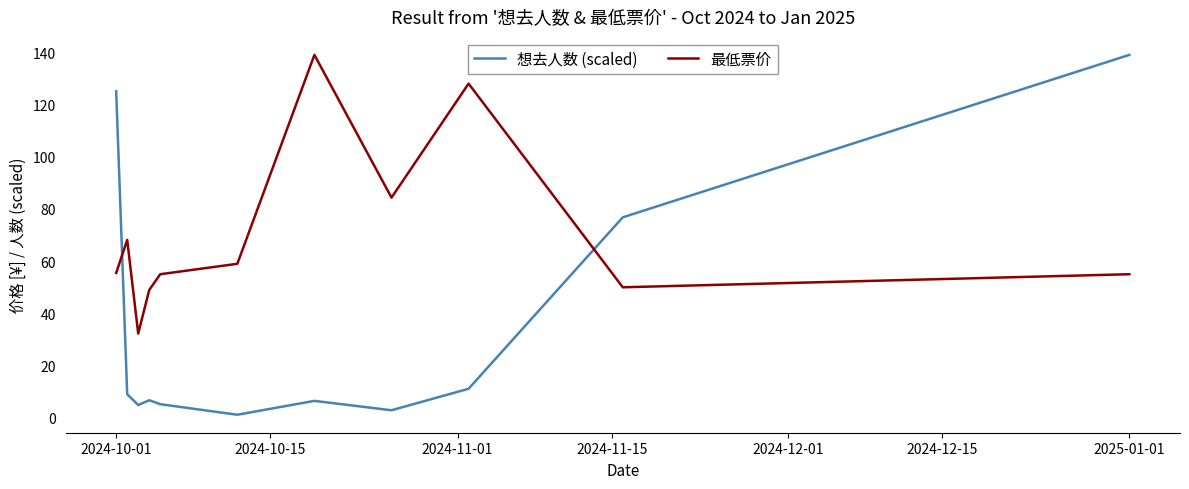

True or false: 最低票价 and 想去人数 (scaled) intersect in this chart.

True